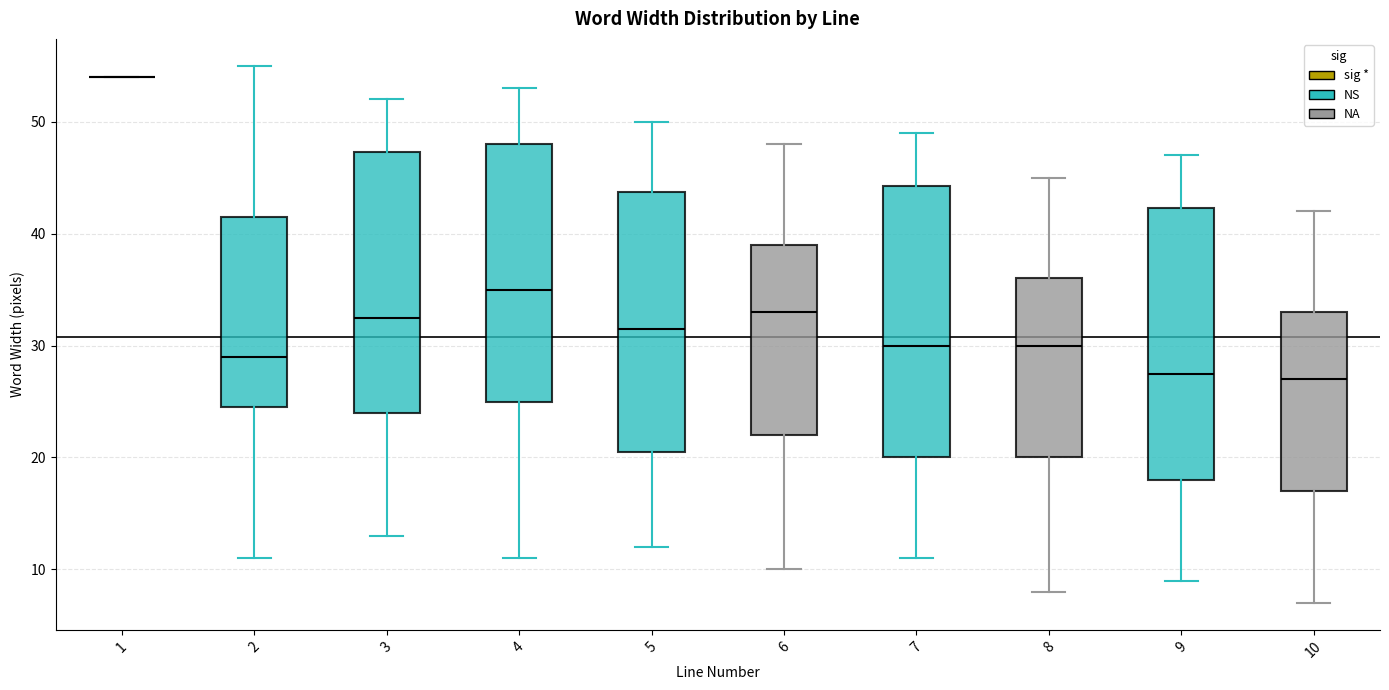

Reading left to right, transcribe this box plot: for each box, give where its median line is, the range the box spans, and where its two whiskers end, as read against the y-axis. The values are not printed on the chart, so give them approximately, as read against the axis.

1: box collapsed to a line at 54, whiskers 54 to 54
2: median 29, box 25 to 42, whiskers 11 to 55
3: median 33, box 24 to 47, whiskers 13 to 52
4: median 35, box 25 to 48, whiskers 11 to 53
5: median 32, box 21 to 44, whiskers 12 to 50
6: median 33, box 22 to 39, whiskers 10 to 48
7: median 30, box 20 to 44, whiskers 11 to 49
8: median 30, box 20 to 36, whiskers 8 to 45
9: median 28, box 18 to 42, whiskers 9 to 47
10: median 27, box 17 to 33, whiskers 7 to 42